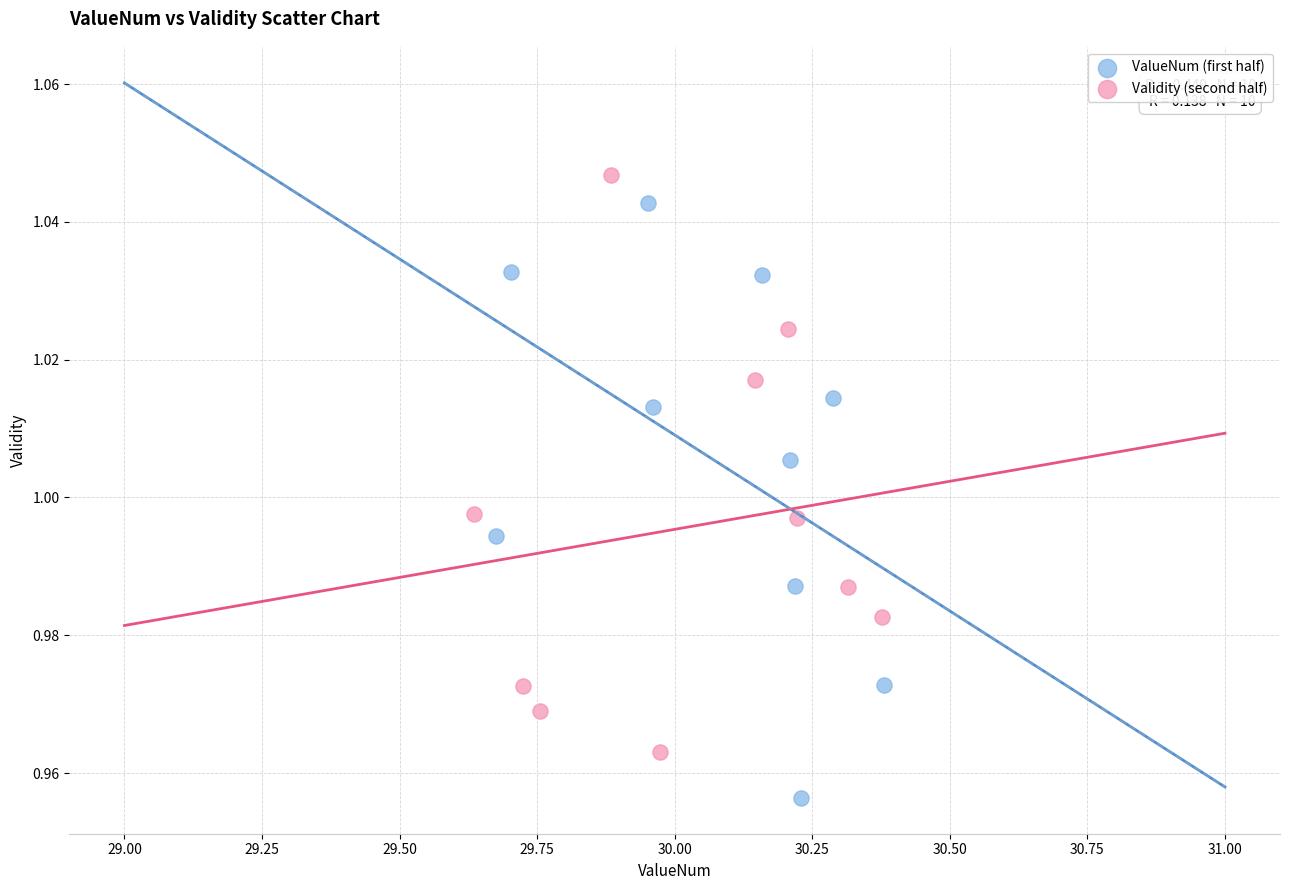

Which series contains the lowest Y value?

ValueNum (first half)